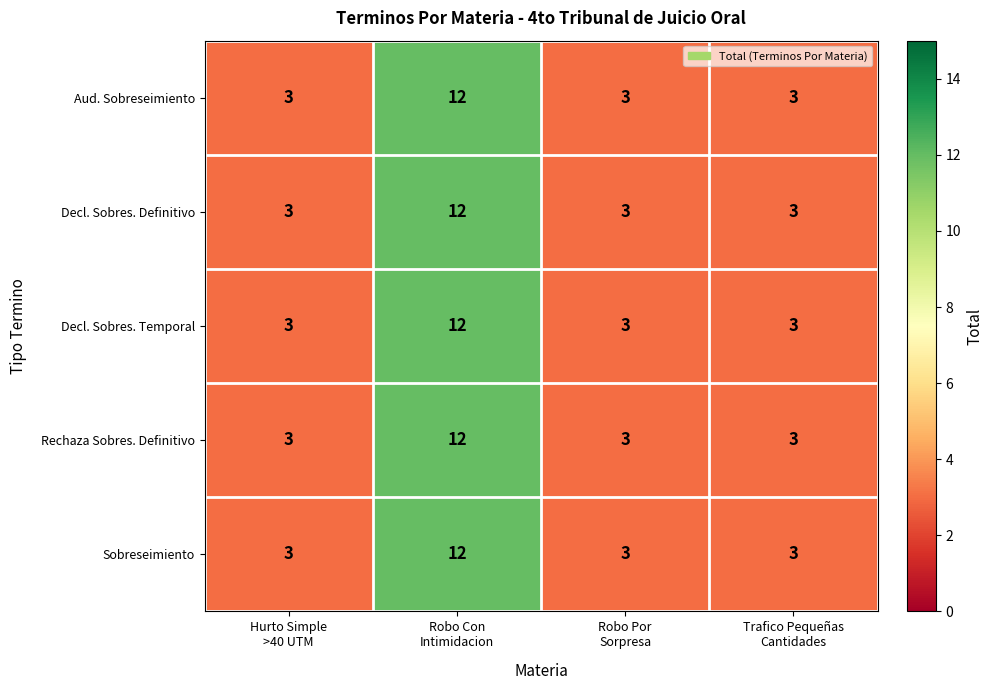

Reading left to right, extract all data points from this chart.

Aud. Sobreseimiento: 3	12	3	3
Decl. Sobres. Definitivo: 3	12	3	3
Decl. Sobres. Temporal: 3	12	3	3
Rechaza Sobres. Definitivo: 3	12	3	3
Sobreseimiento: 3	12	3	3